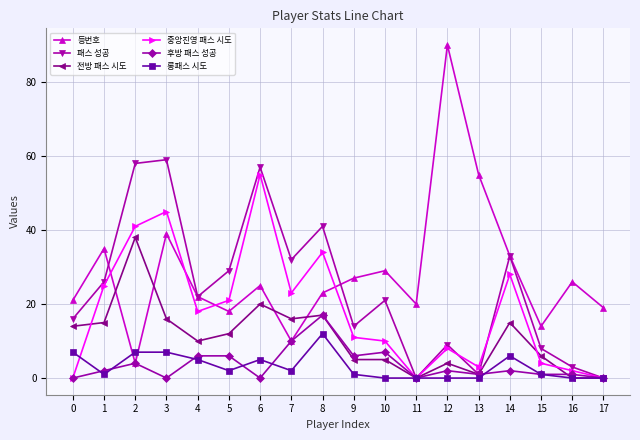

What is the average value of the 등번호 series?

28